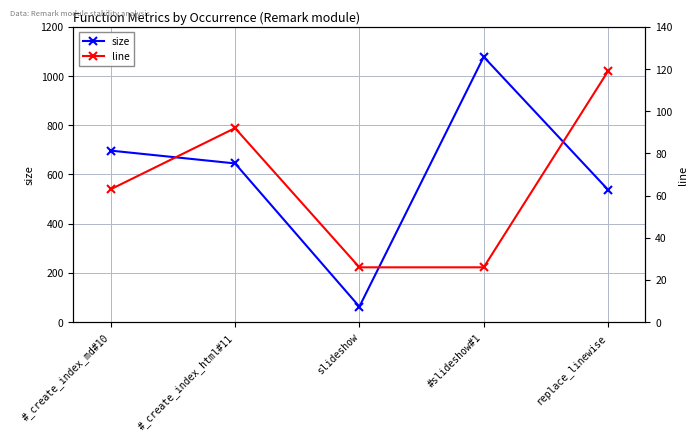

Which series has the largest total across all categories?

size